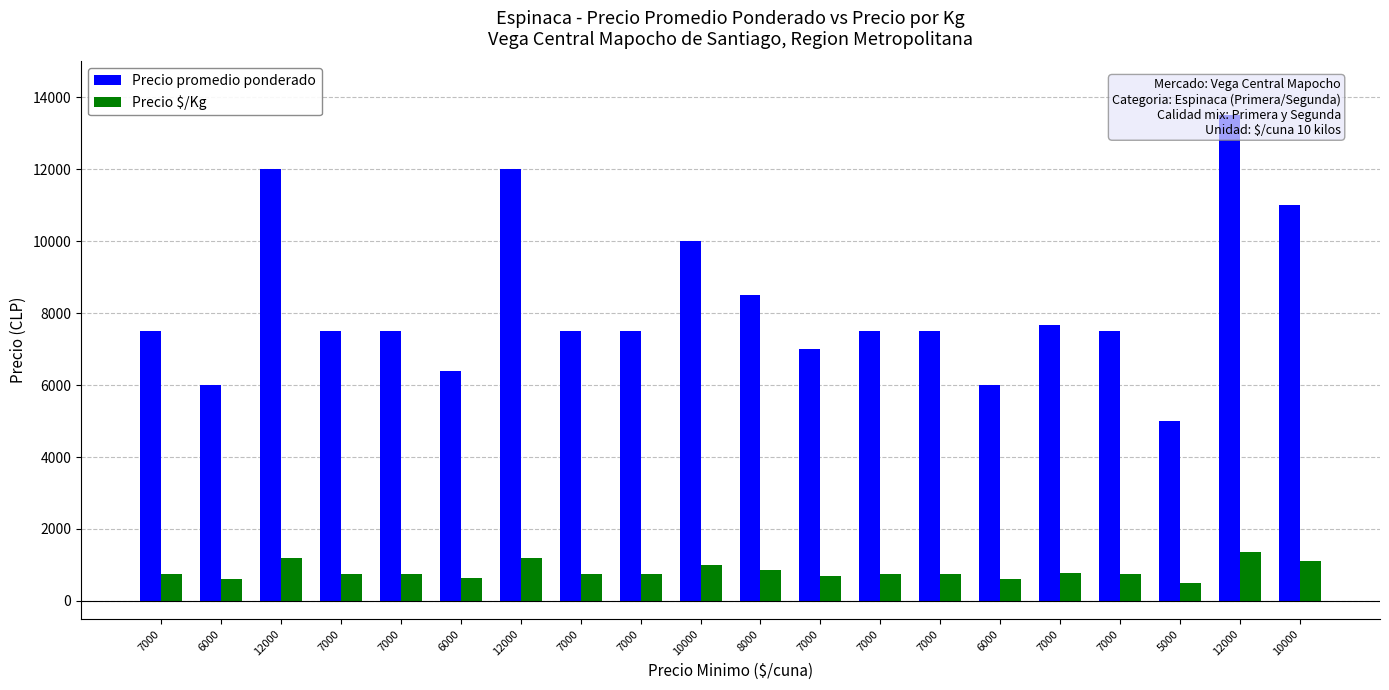

How many data points does each series have?

20